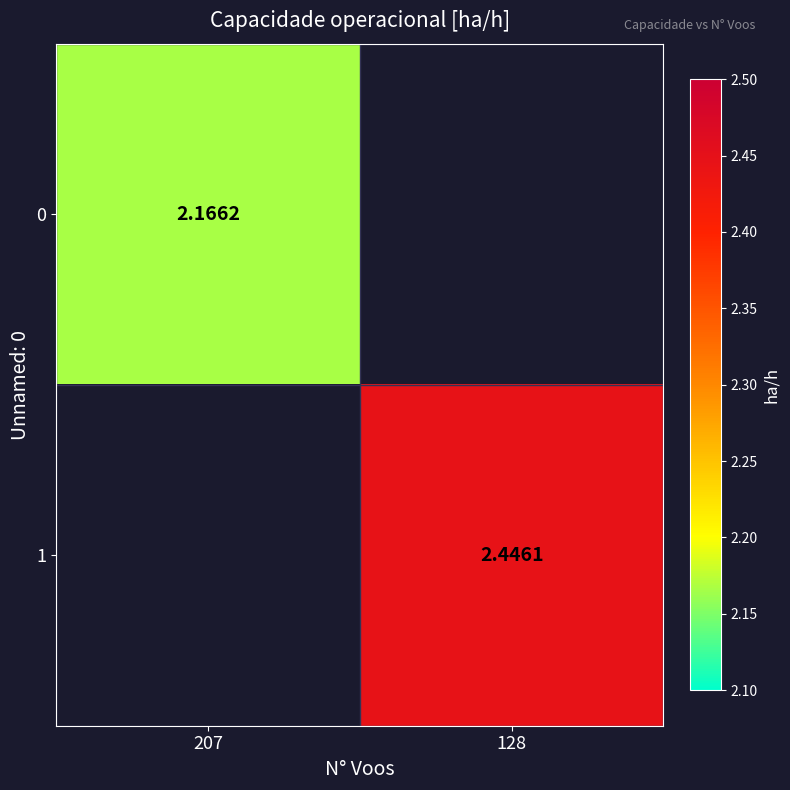

Is the value of 0 at 207 greater than the value of 1 at 128?

No